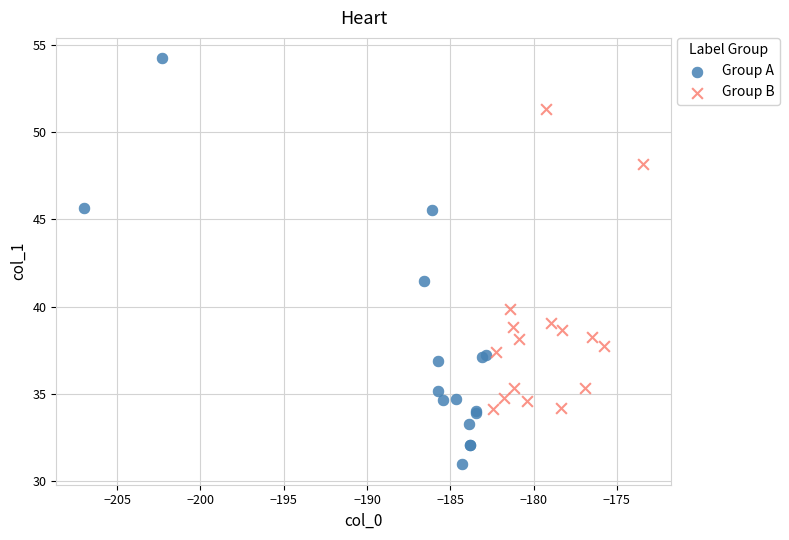

Which series contains the highest Y value?

Group A